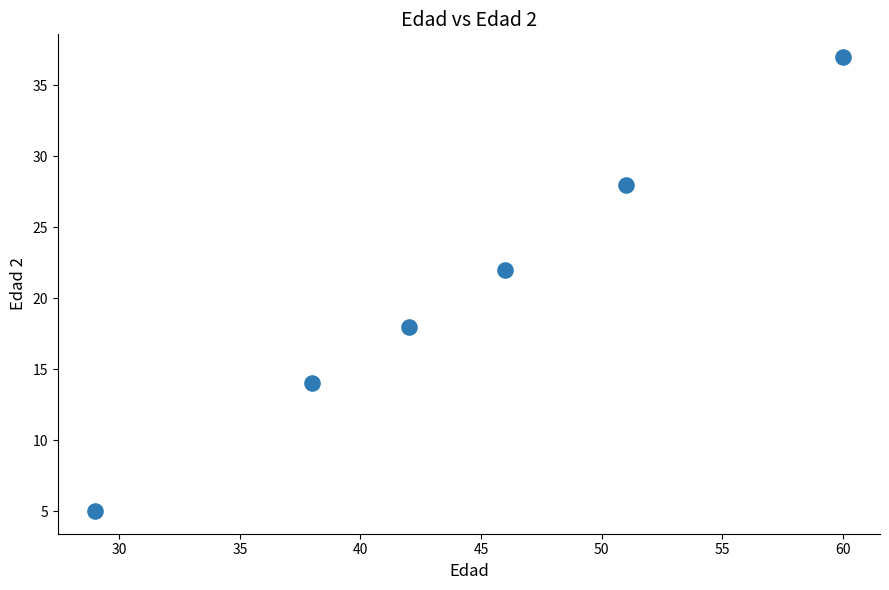

What is the range of X values (max minus min)?

31